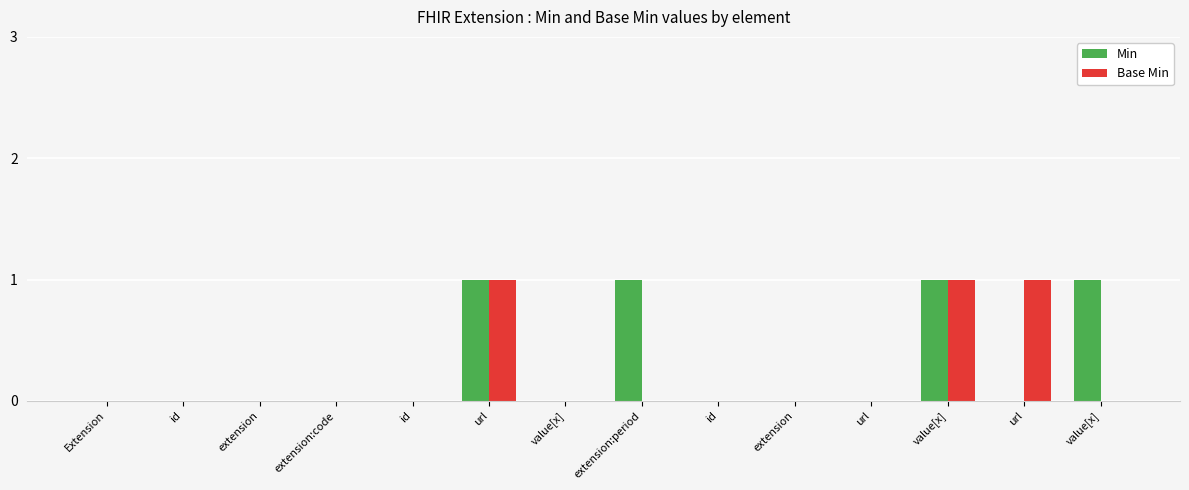

What are all the series names shown in the legend?

Min, Base Min